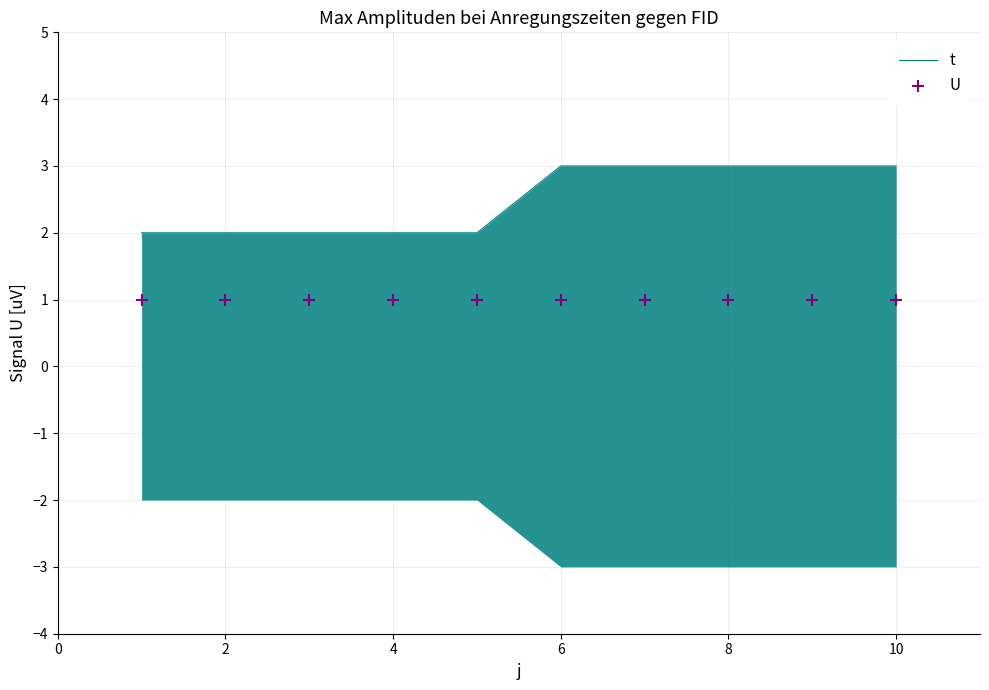

Which series contains the highest Y value?

t